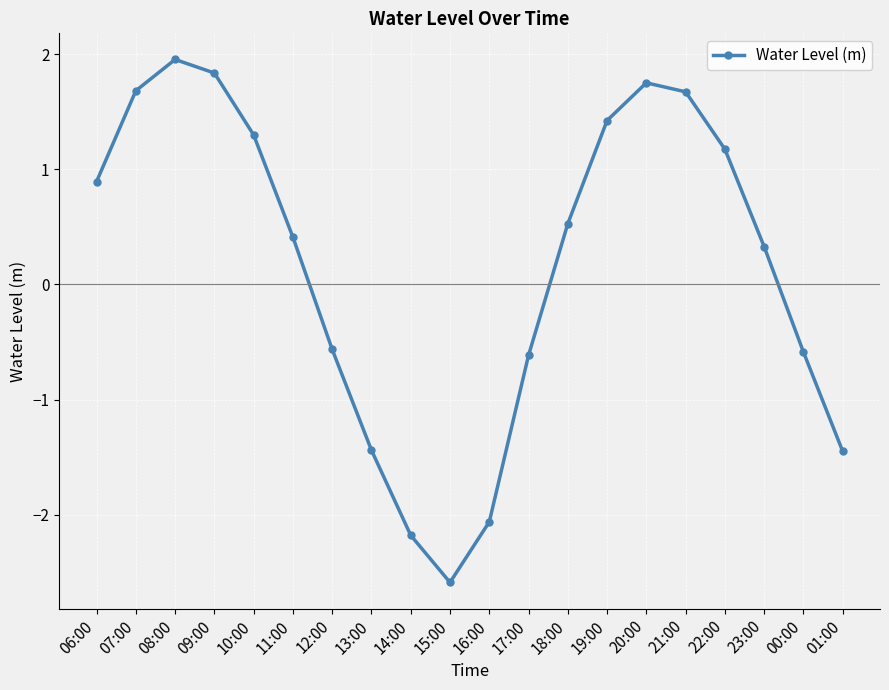

How many points are higher than both their immediate neighbors (excluding endpoints)?

2